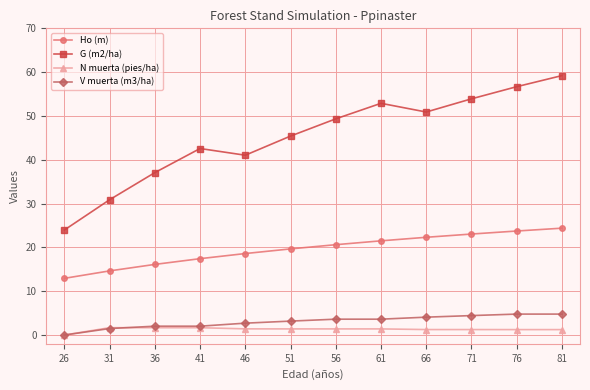

The G (m2/ha) series shows 14.5 at 46. True or false?

False